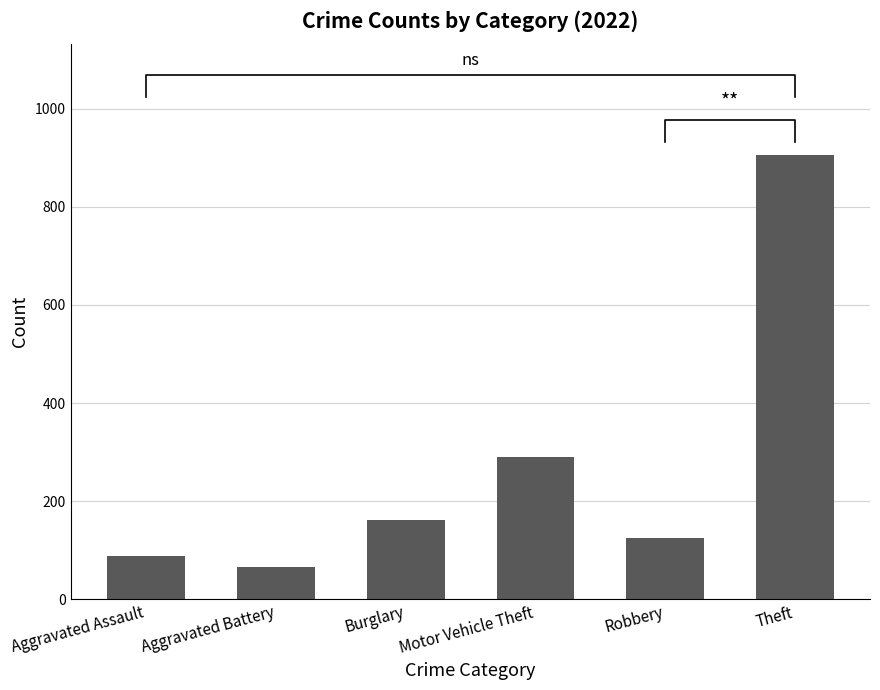

The chart shows a value of 89 at Aggravated Assault. True or false?

True